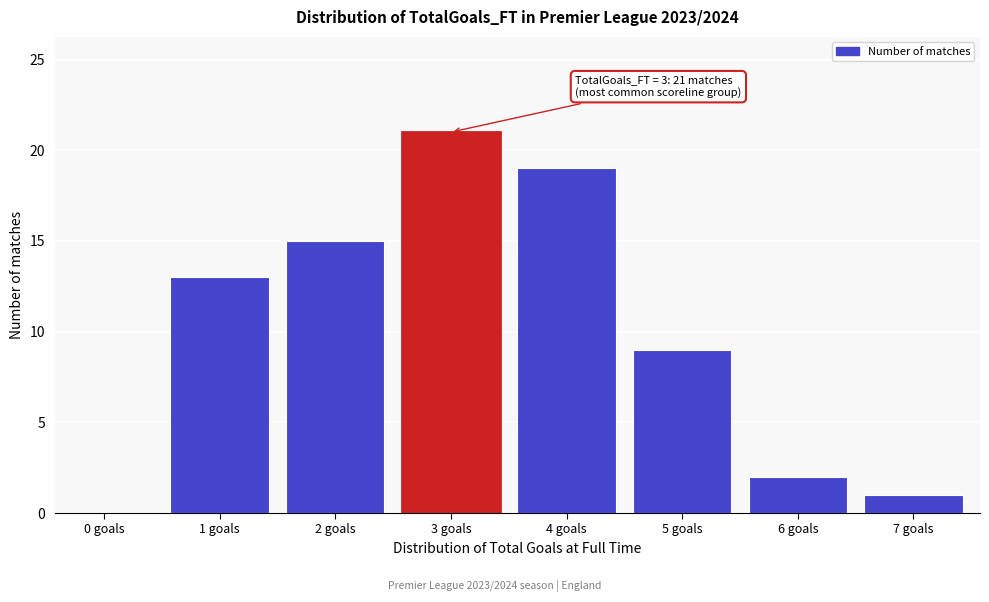

Reading left to right, list all the values displayed in this chart.

0 goals=0	1 goals=13	2 goals=15	3 goals=21	4 goals=19	5 goals=9	6 goals=2	7 goals=1